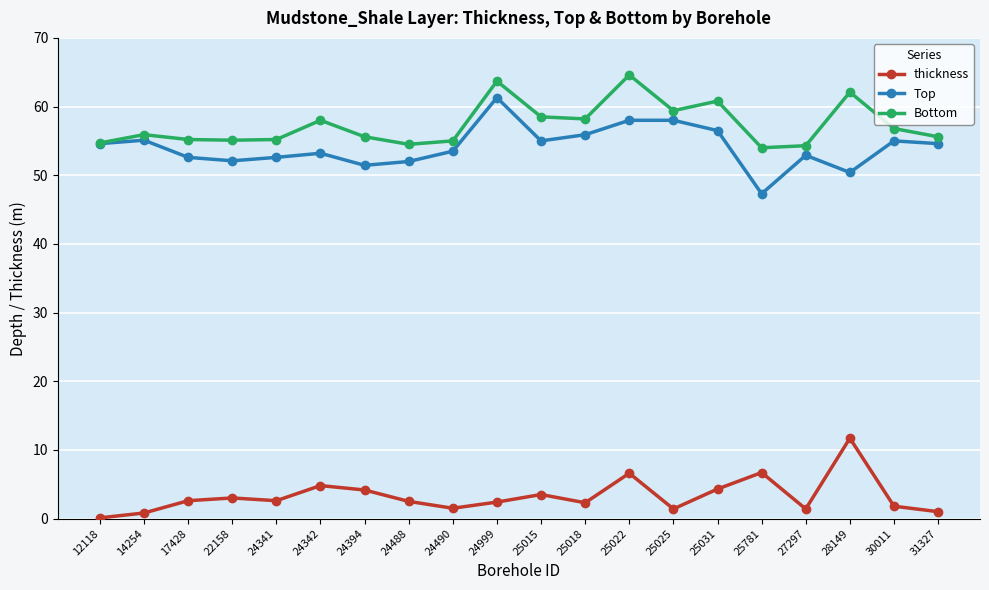

True or false: Bottom and thickness intersect in this chart.

False